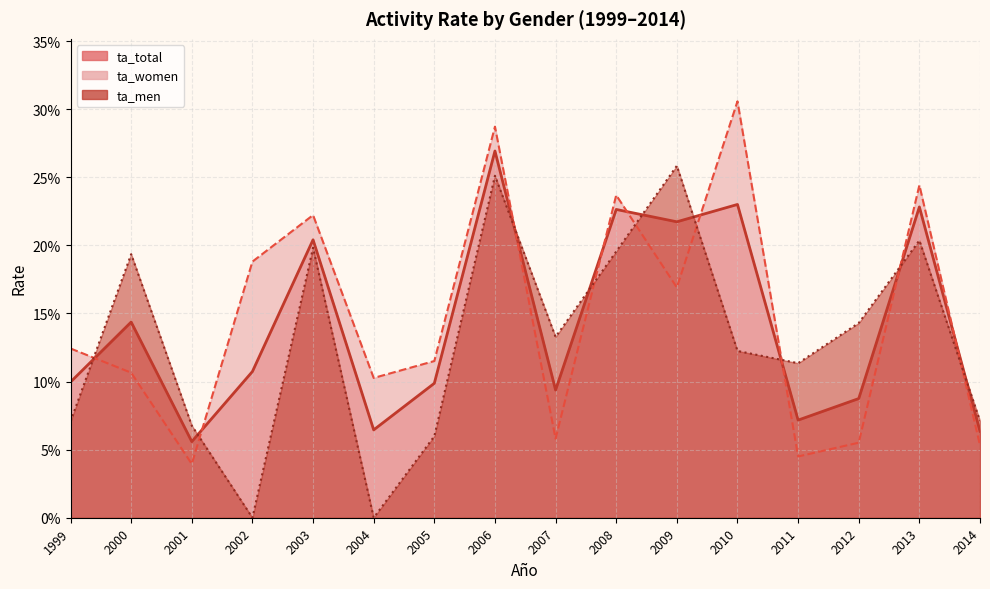

Which label corresponds to the largest value in the chart?

2010